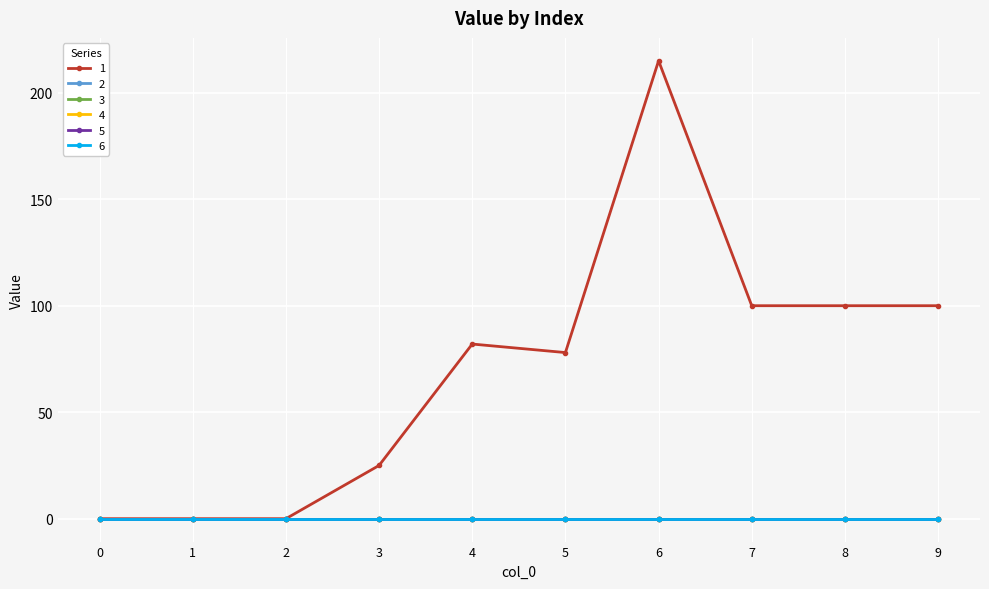

True or false: 2 and 3 intersect in this chart.

False